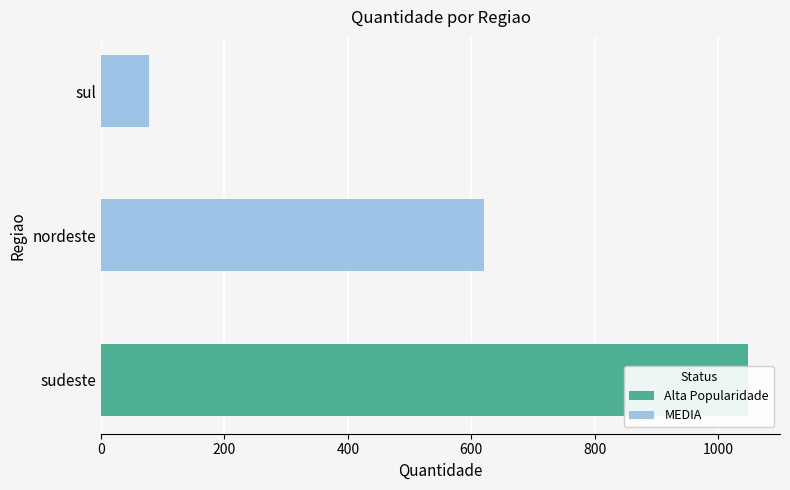

What is the label of the 1st bar from the right?

sul